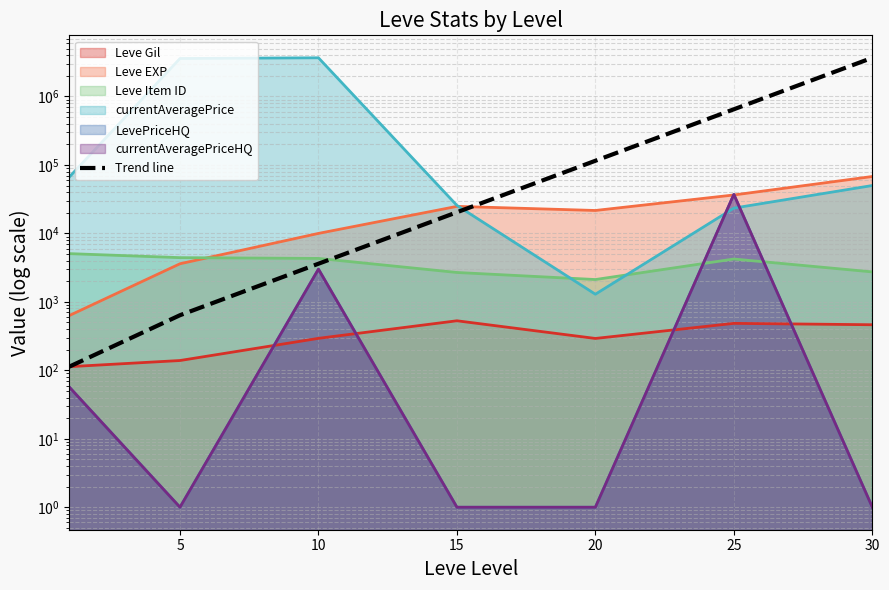

Approximately how many times larger is the value at 25 compared to 30?

0.2